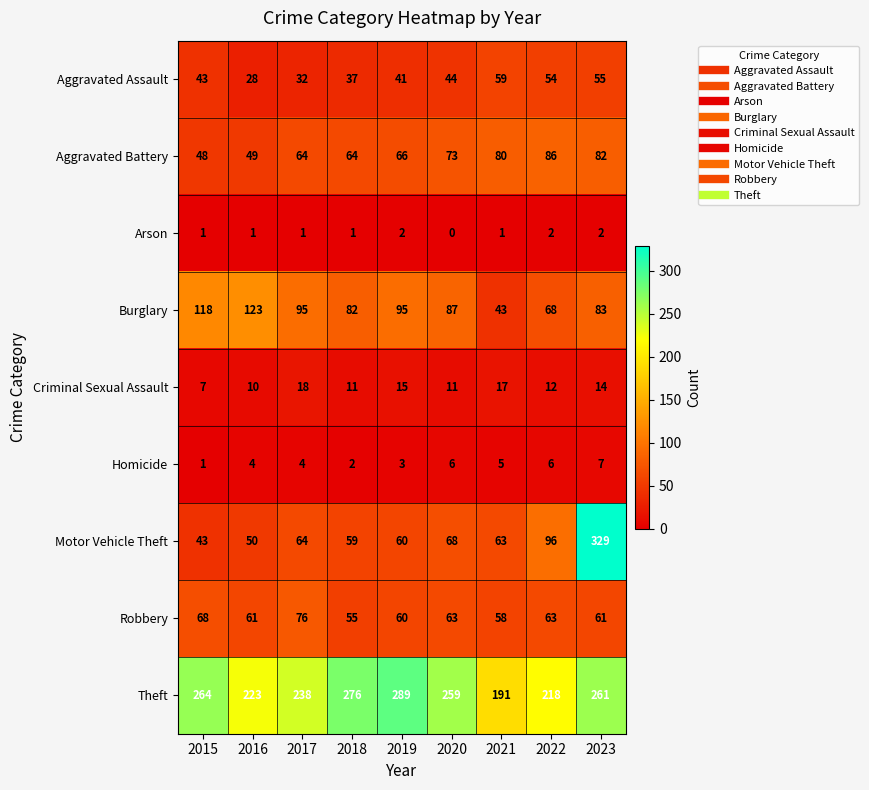

What is the greatest value displayed?

329